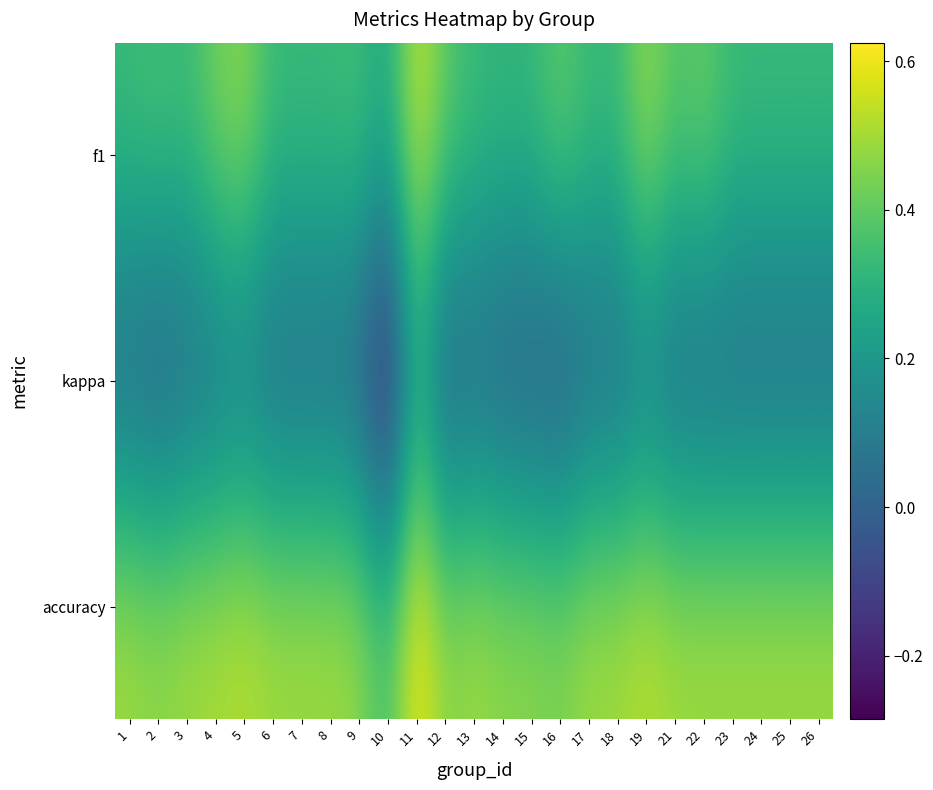

Reading right to left, list all the values displayed in this chart.

f1: 26=0.3	25=0.3	24=0.3	23=0.3	22=0.4	21=0.4	19=0.5	18=0.3	17=0.3	16=0.4	15=0.3	14=0.3	13=0.3	12=0.4	11=0.6	10=0.3	9=0.4	8=0.3	7=0.3	6=0.3	5=0.5	4=0.4	3=0.3	2=0.4	1=0.3
kappa: 26=0.0	25=0.0	24=0.0	23=0.0	22=0.0	21=0.0	19=0.1	18=0.0	17=0.0	16=-0.1	15=-0.1	14=-0.1	13=0.0	12=-0.1	11=0.2	10=-0.3	9=-0.0	8=0.0	7=0.0	6=0.0	5=0.1	4=0.0	3=0.0	2=-0.0	1=0.0
accuracy: 26=0.5	25=0.5	24=0.5	23=0.5	22=0.5	21=0.5	19=0.5	18=0.5	17=0.5	16=0.5	15=0.5	14=0.5	13=0.5	12=0.5	11=0.6	10=0.4	9=0.5	8=0.5	7=0.5	6=0.5	5=0.5	4=0.5	3=0.5	2=0.5	1=0.5